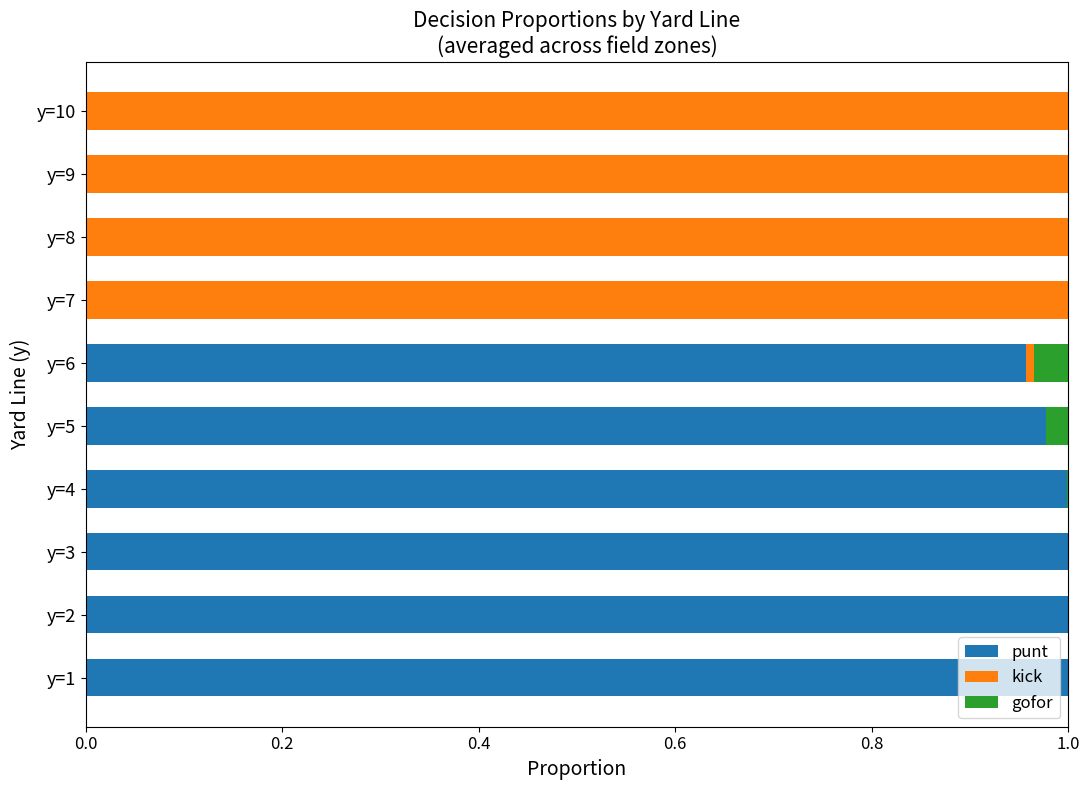

True or false: punt has a value of 0.6 at y=3.

False